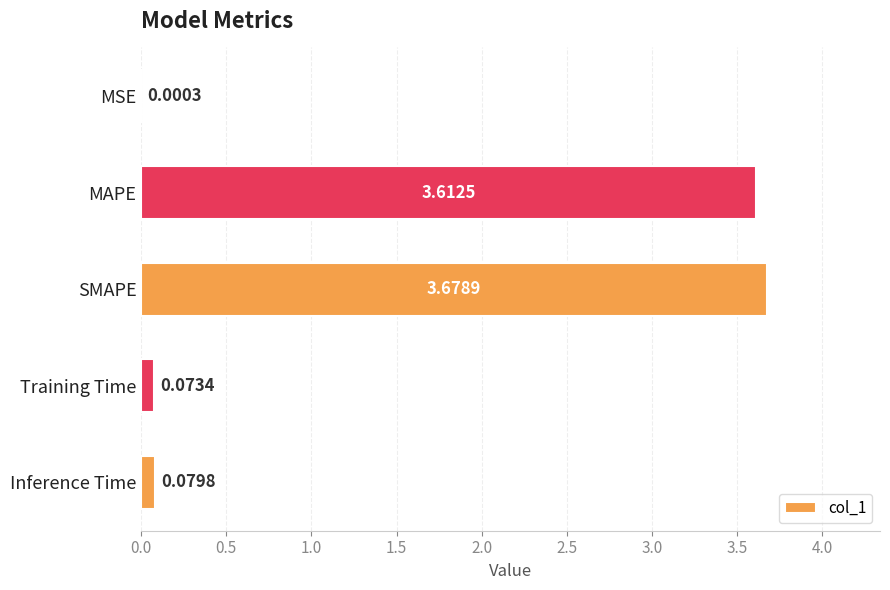

What is the change in value from SMAPE to Training Time?

-3.6